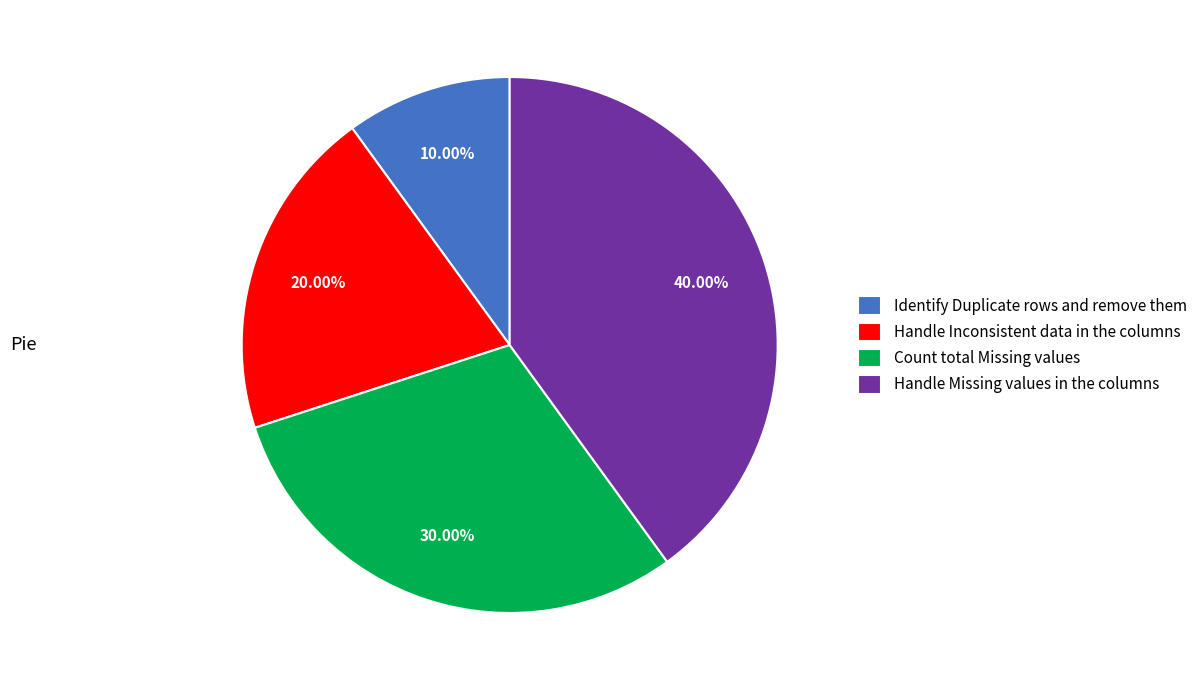

To the nearest percent, what percentage of the pie is Handle Missing values in the columns?

40%